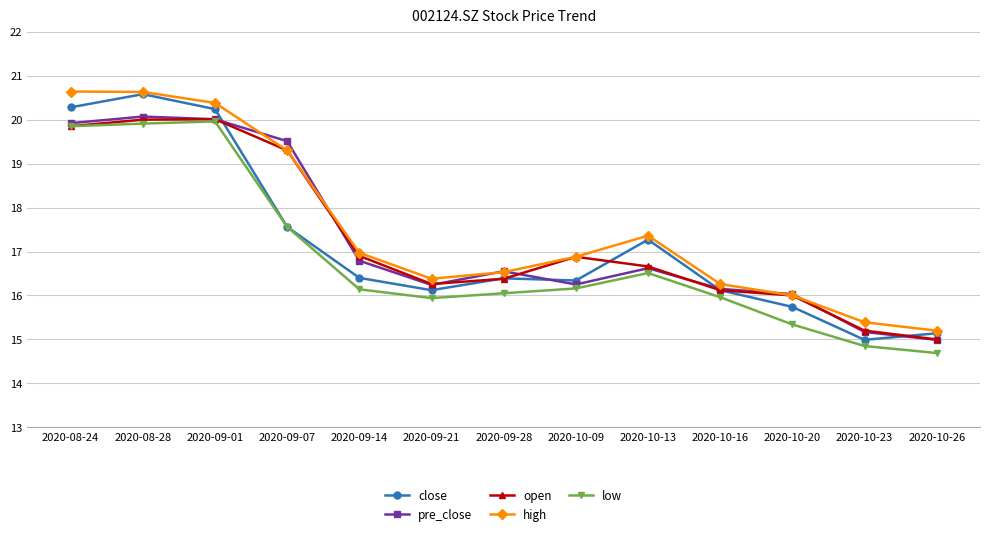

At which label does close first exceed 16?

2020-08-24